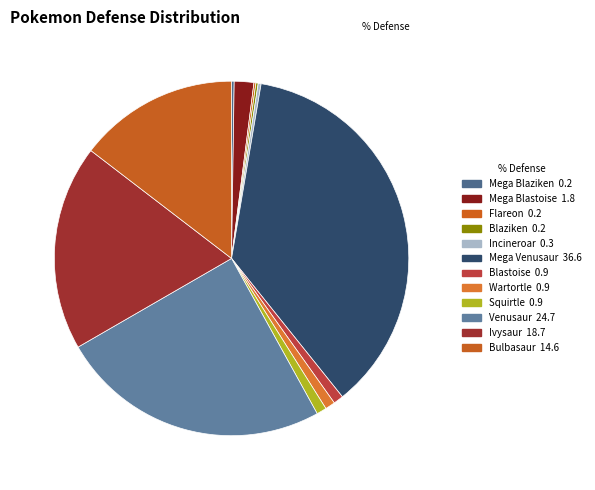

Does Mega Blaziken account for over 50% of the chart?

No